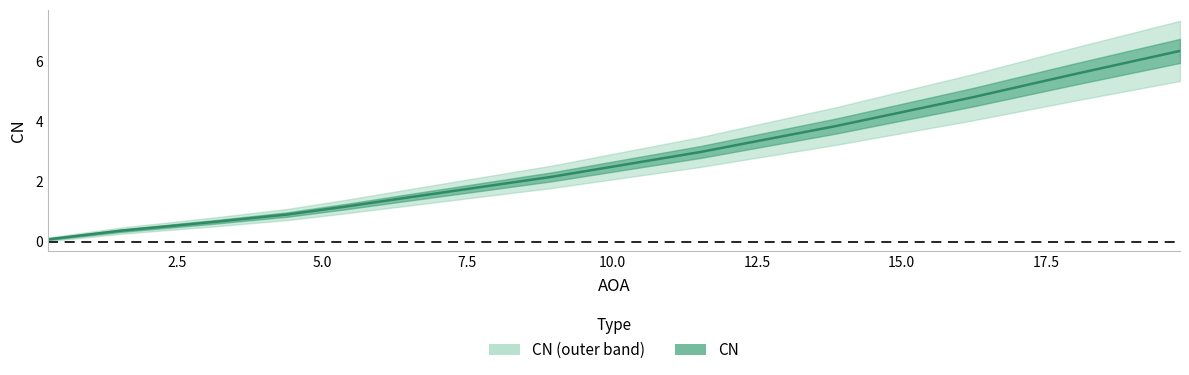

What is the smallest value displayed?

0.1